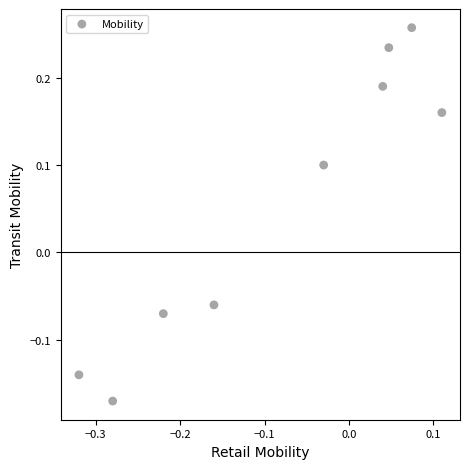

What is the range of X values (max minus min)?

0.4